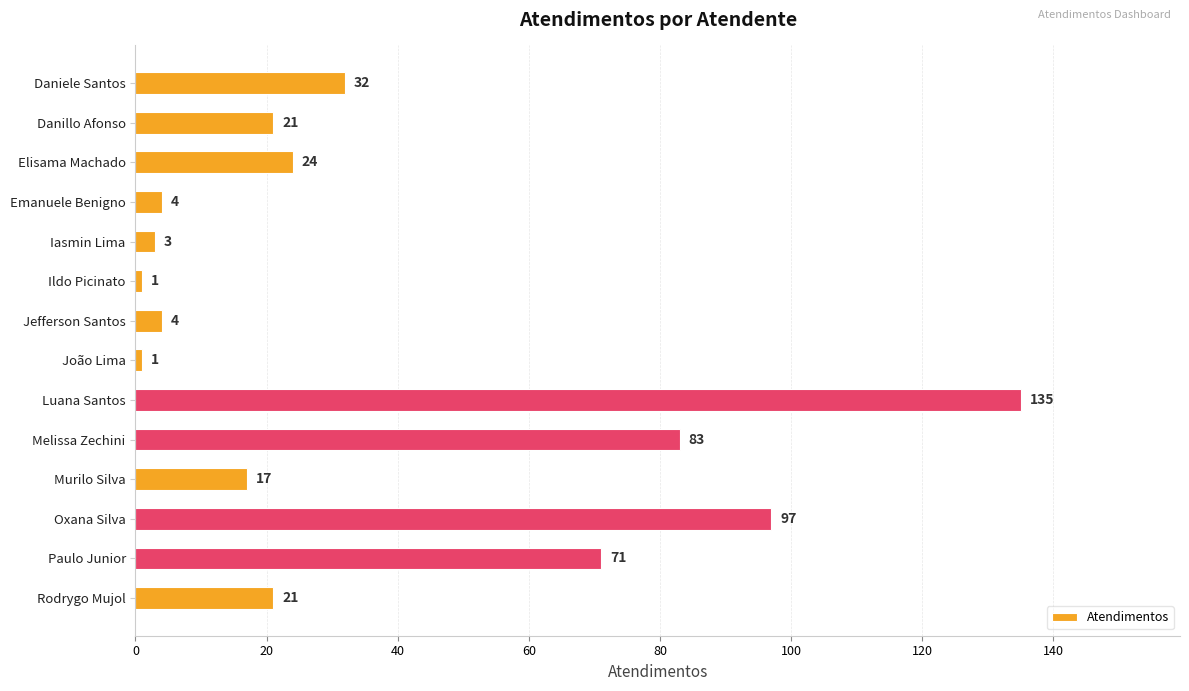

Are the bars horizontal?

Yes